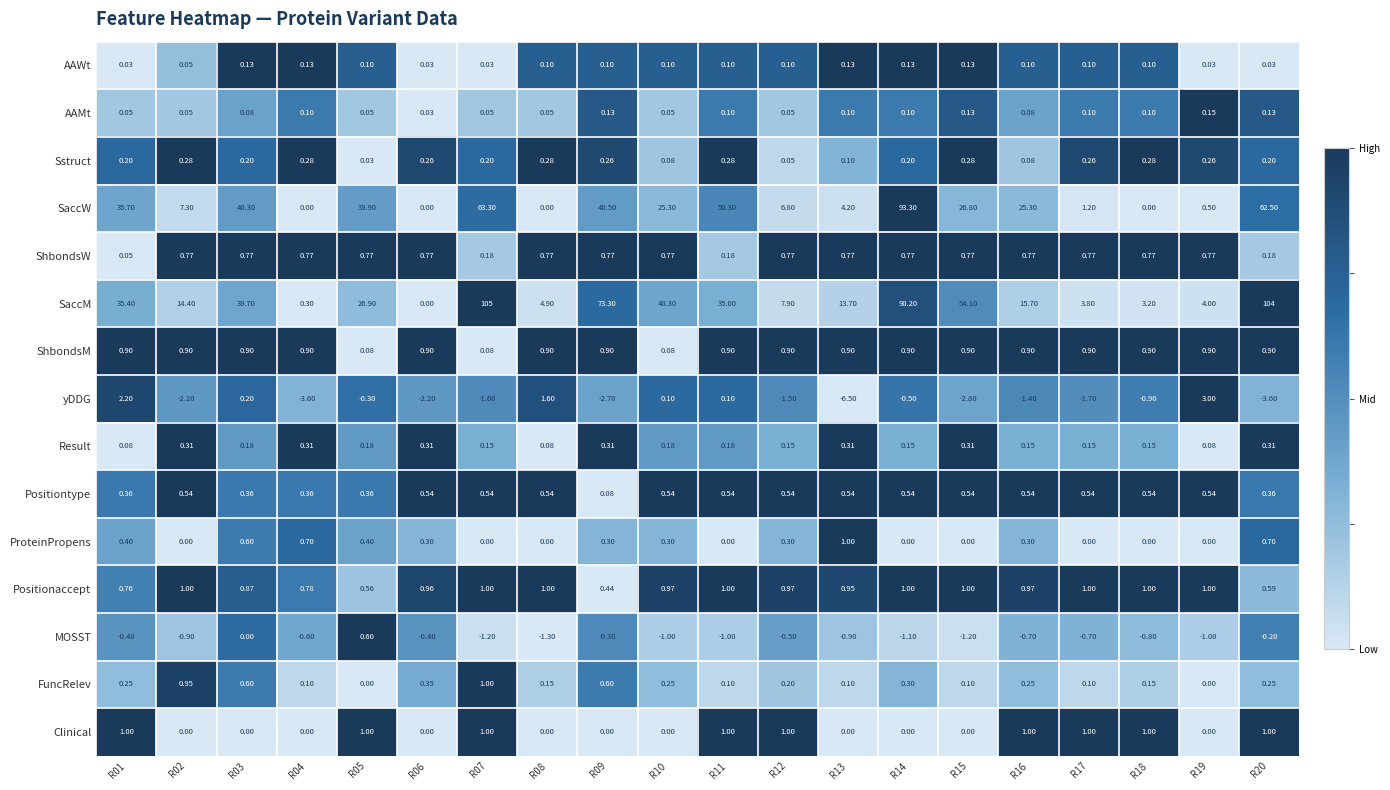

Is the value of ShbondsW at R13 greater than the value of SaccW at R17?

No